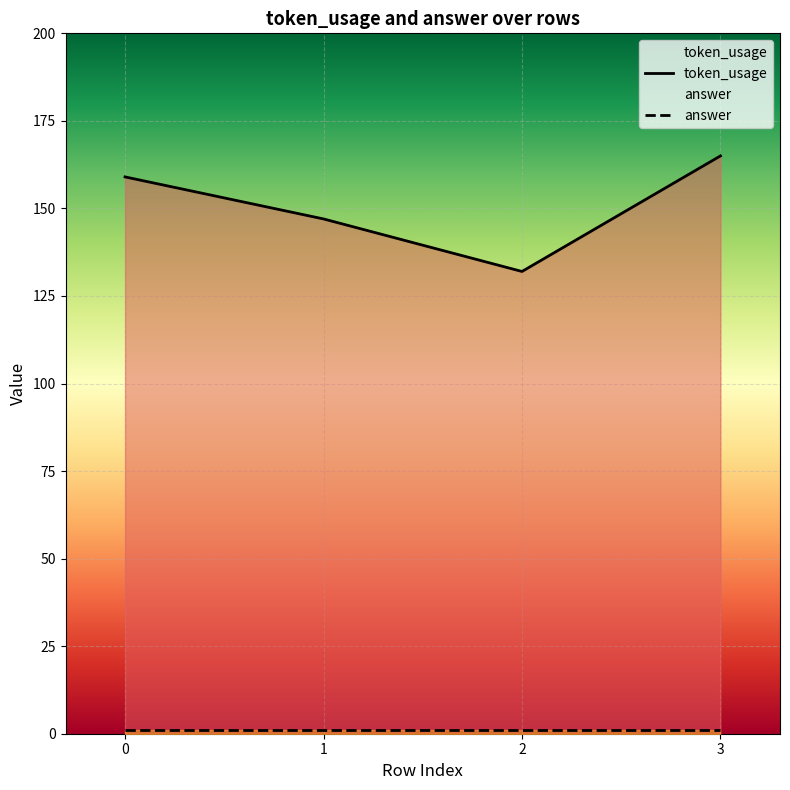

How many lines are shown in the chart?

2